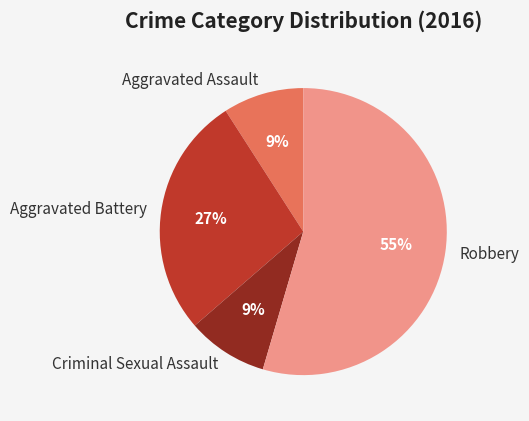

Is it true that Robbery is 55% of the pie?

True